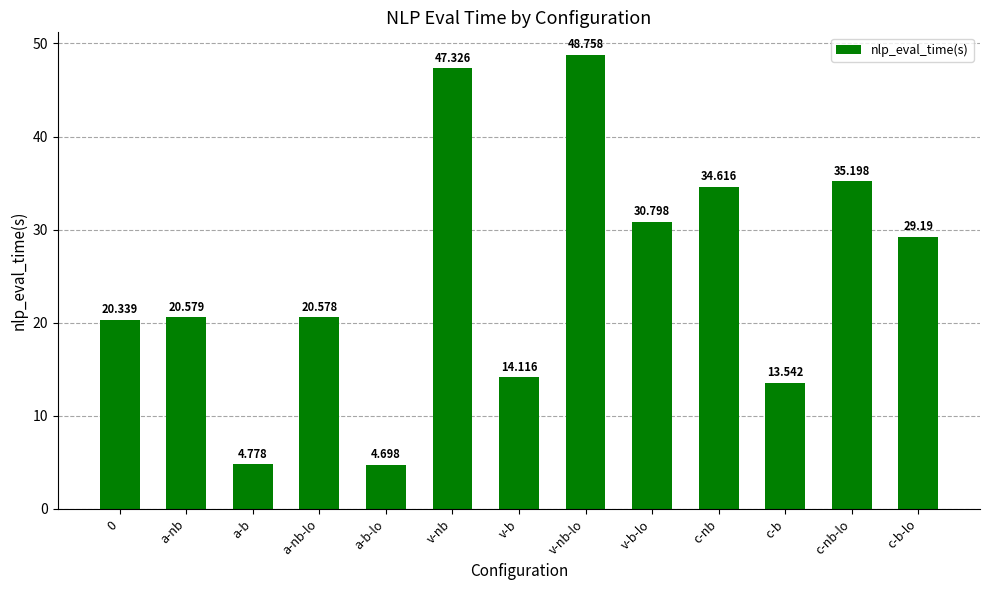

What is the difference between the values at v-nb and c-b?

33.8